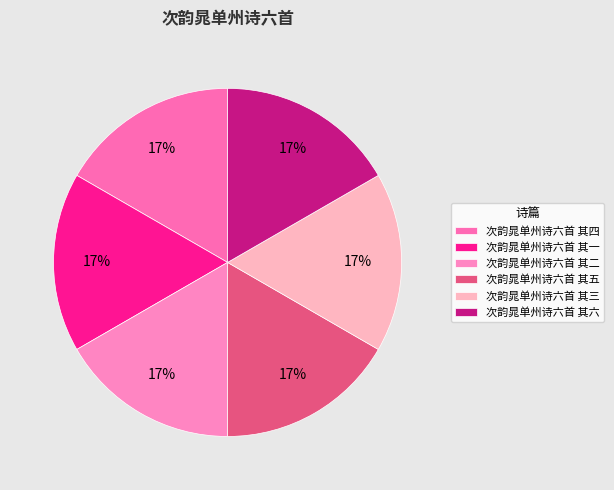

True or false: 次韵晁单州诗六首 其五 accounts for 22% of the total.

False